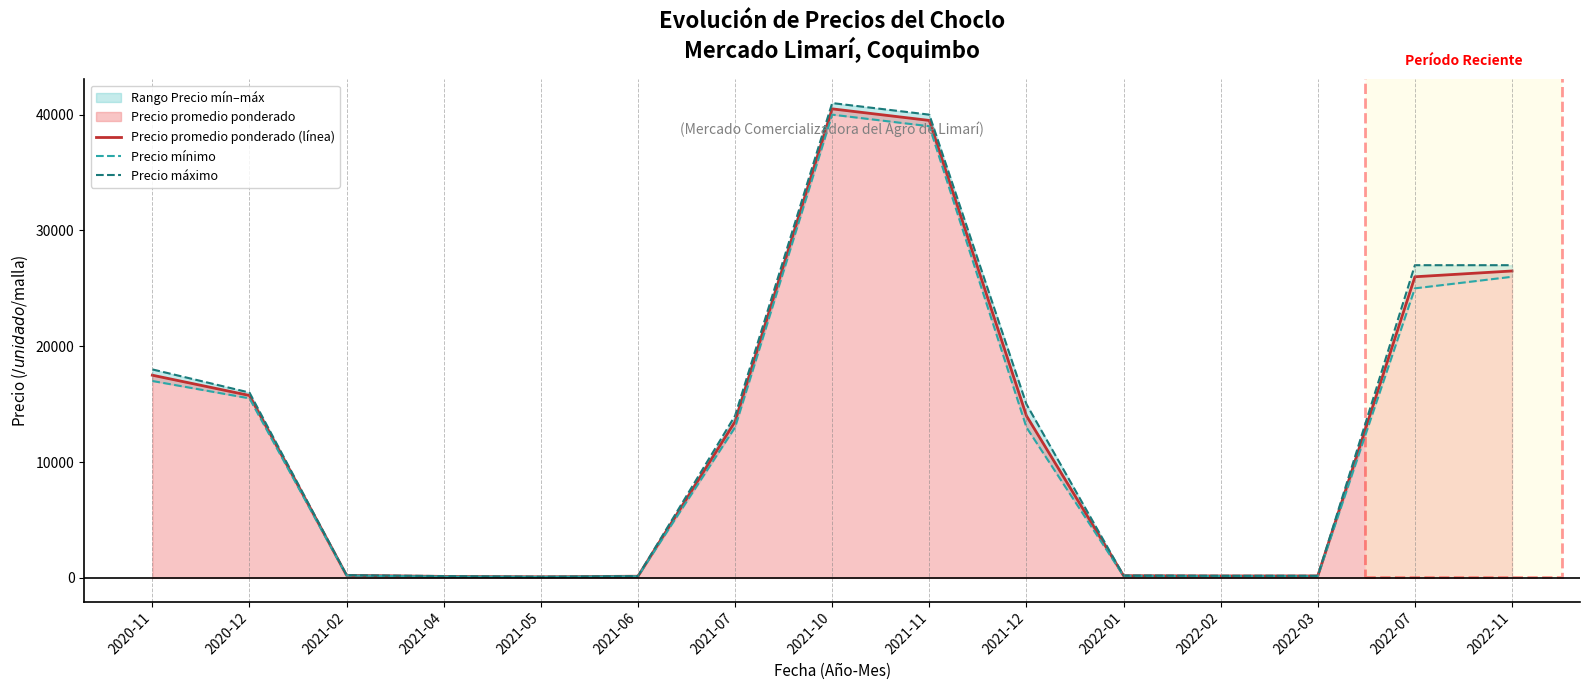

The value of Precio promedio ponderado (línea) at 2021-12 is 3907. True or false?

False